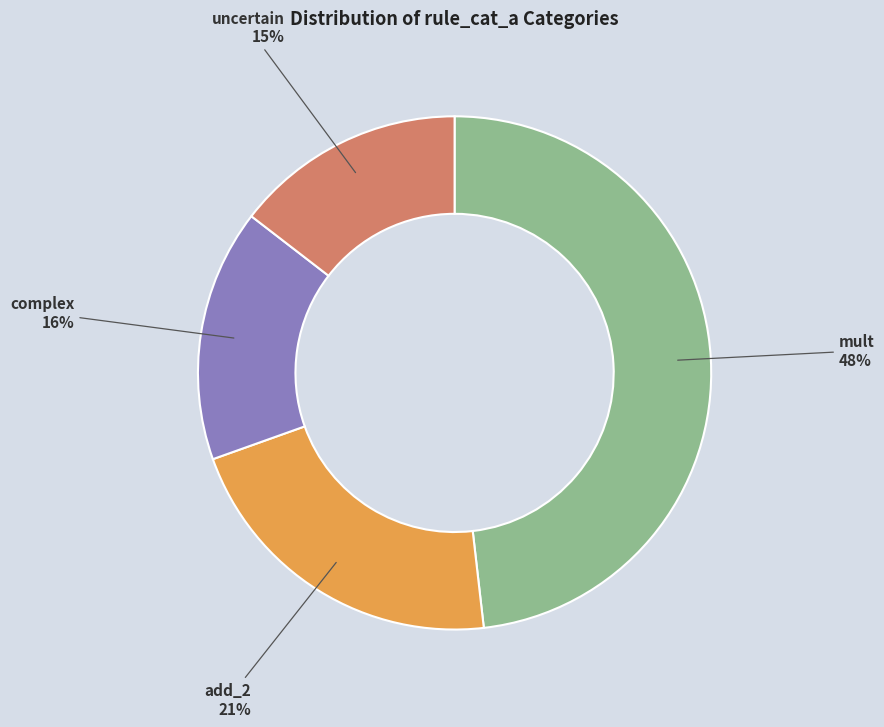

Which category has the smallest portion of the pie?

uncertain